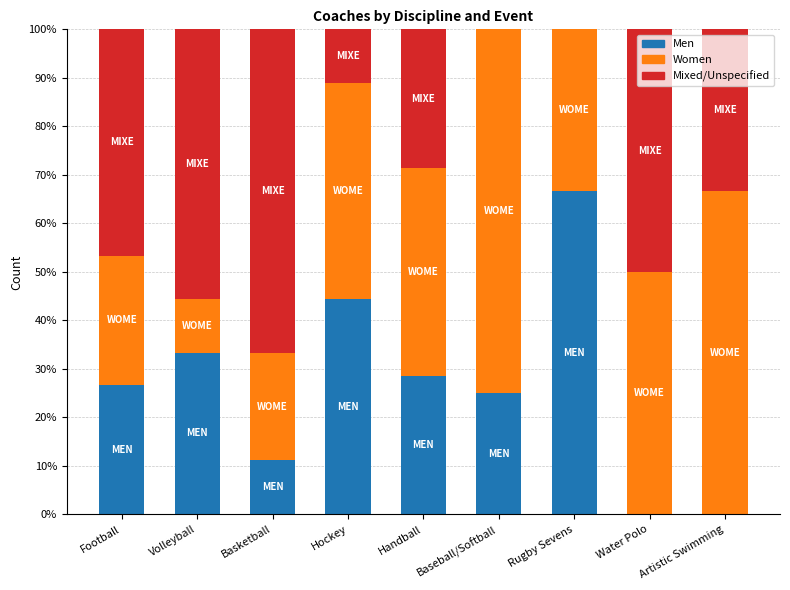

What is the total value across all series at Football?

100.0